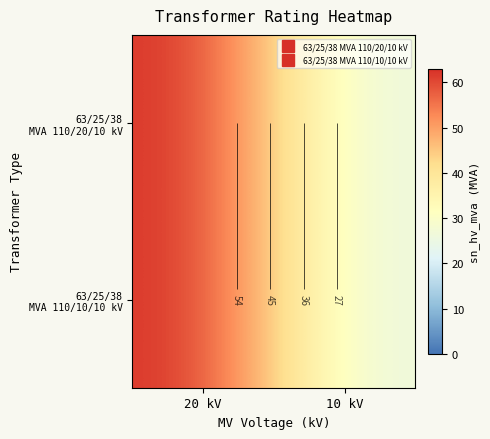

What is the difference between the maximum and minimum values in the 63/25/38 MVA 110/10/10 kV series?

38